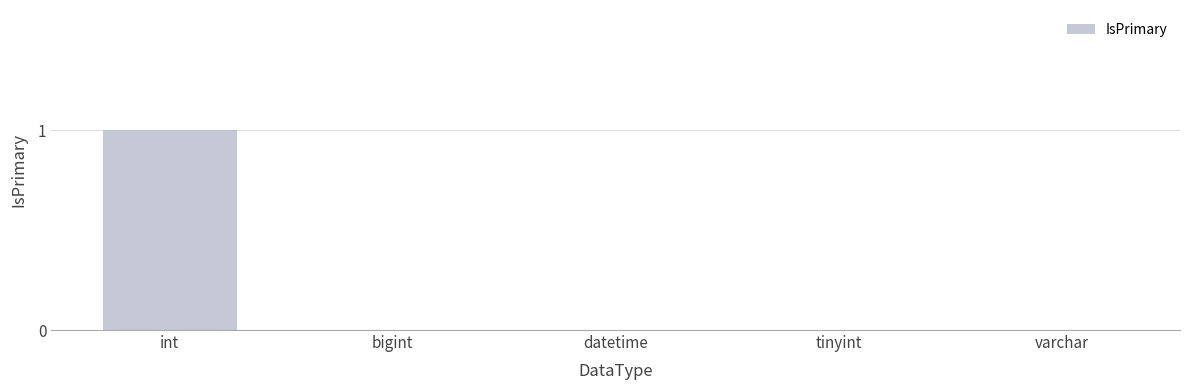

Which label corresponds to the largest value in the chart?

int